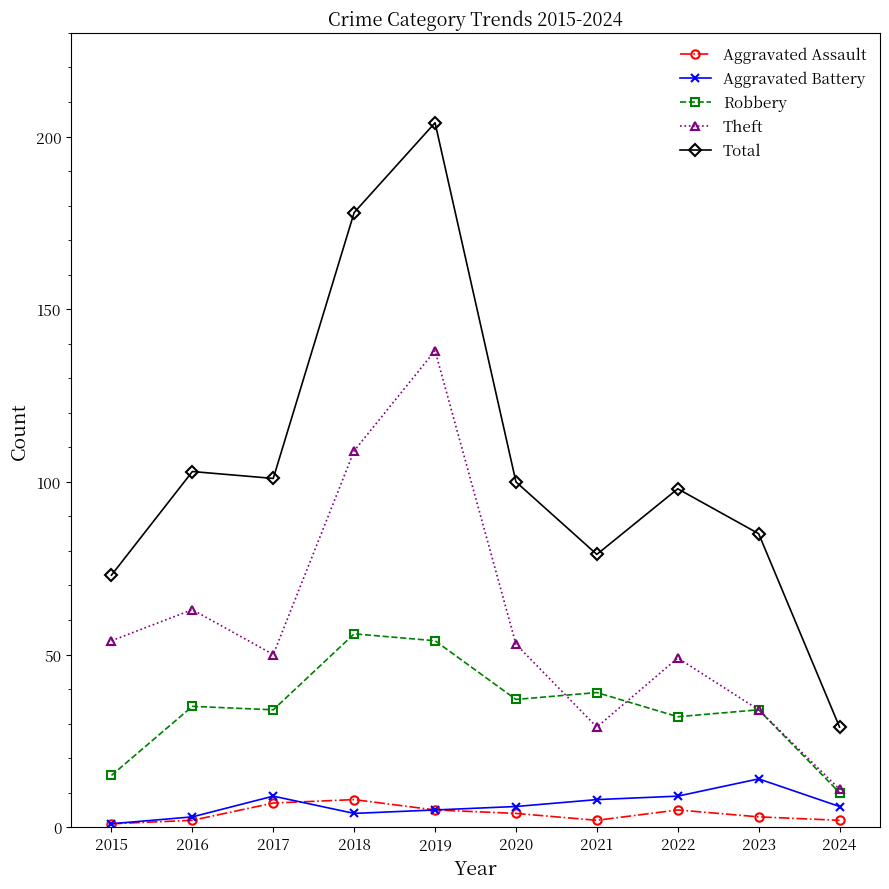

True or false: Aggravated Battery and Robbery intersect in this chart.

False